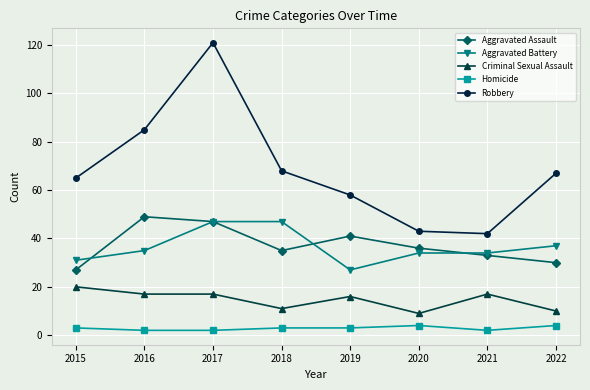

How many lines are shown in the chart?

5